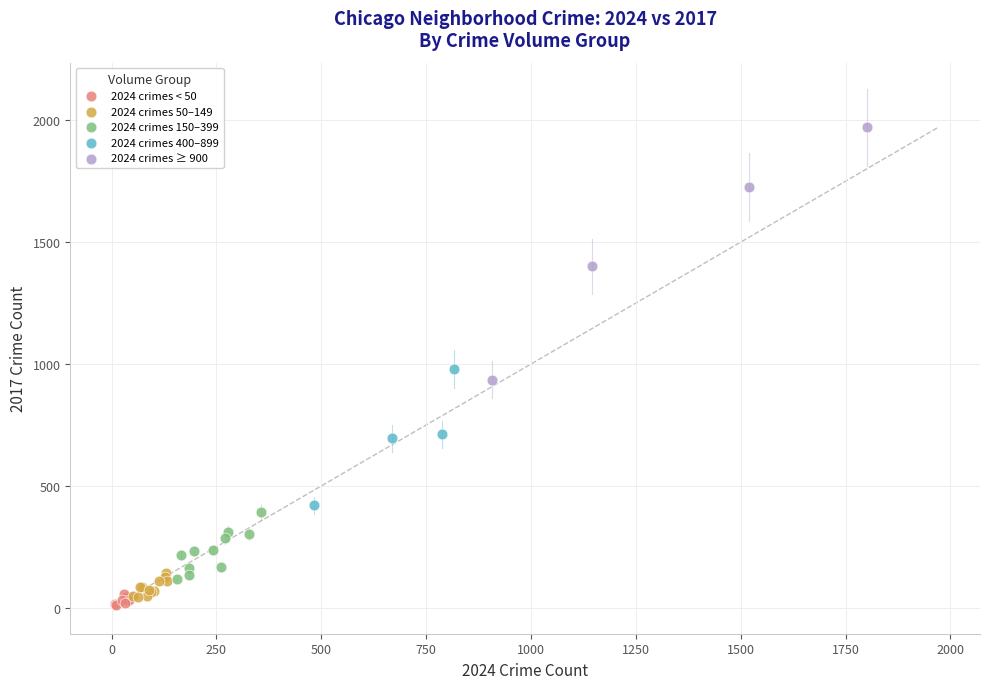

Which series contains the lowest Y value?

2024 crimes < 50